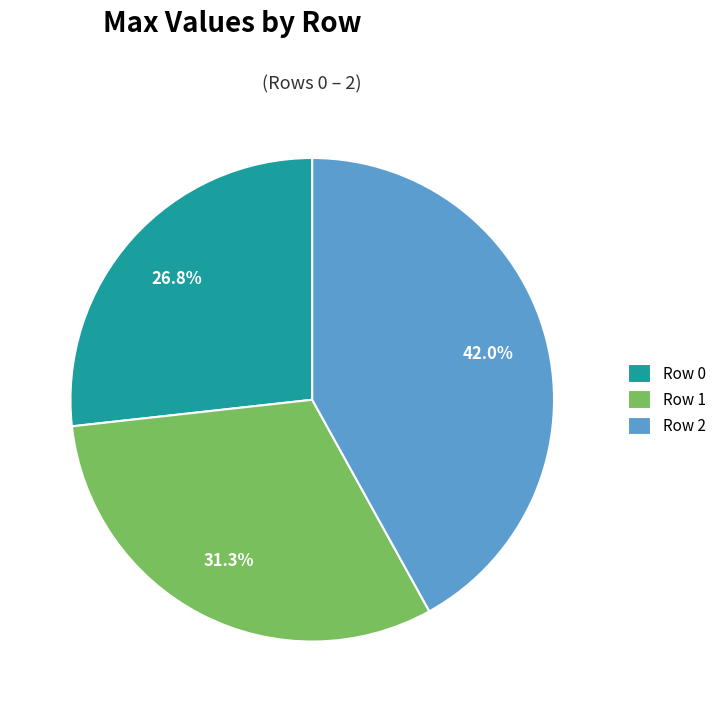

How many segments does this pie chart have?

3